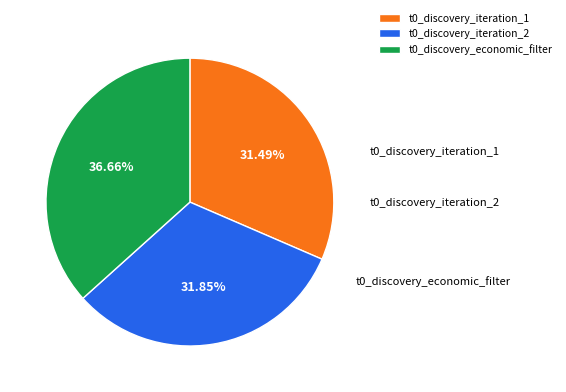

To the nearest percent, what percentage of the pie is t0_discovery_iteration_1?

31%